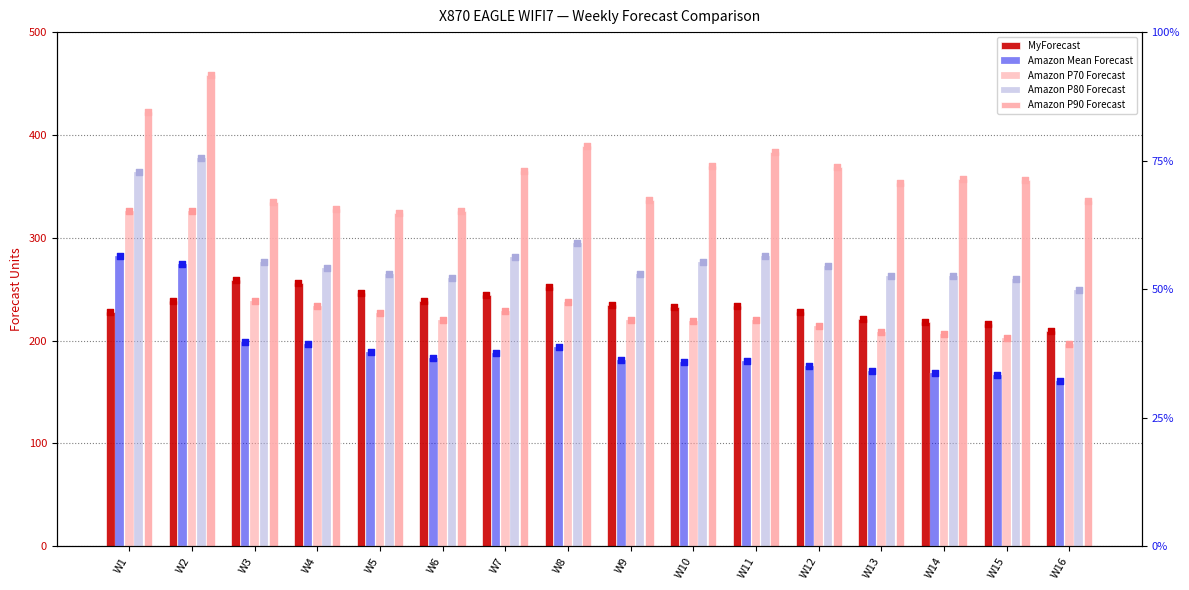

What are all the series names shown in the legend?

MyForecast, Amazon Mean Forecast, Amazon P70 Forecast, Amazon P80 Forecast, Amazon P90 Forecast